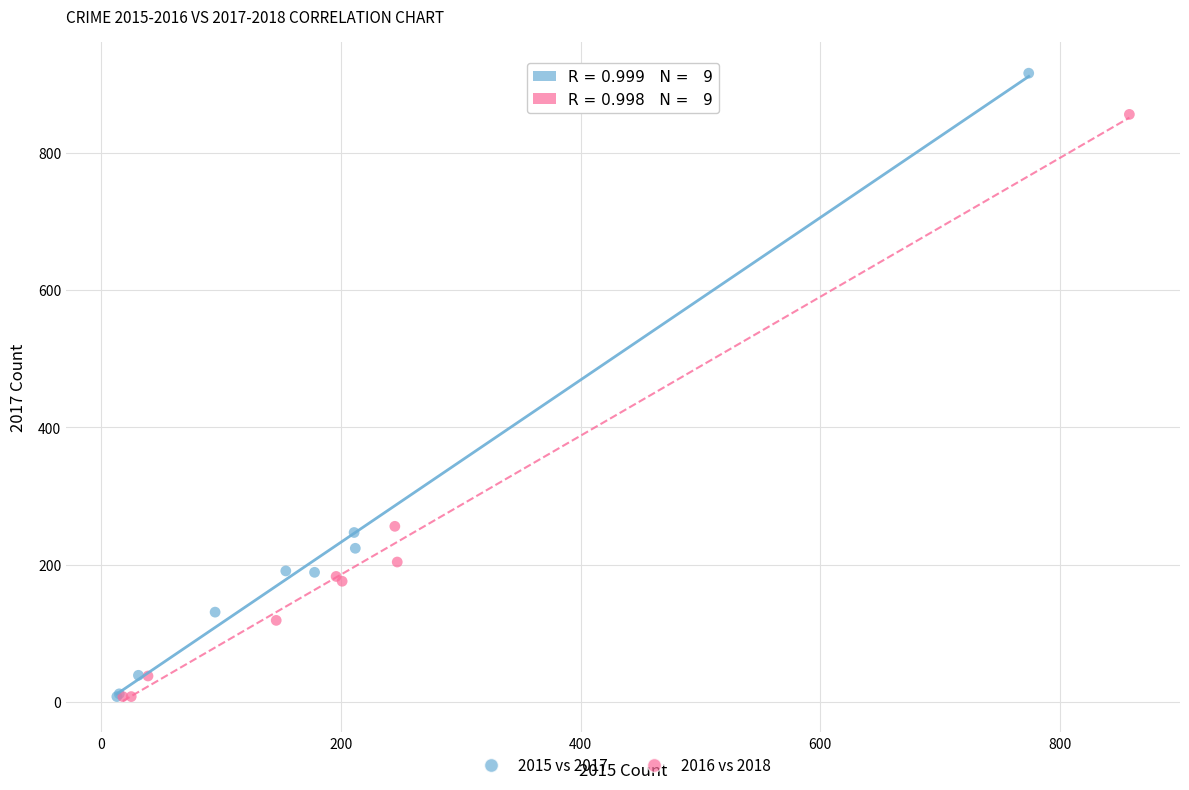

What are all the series names shown in the legend?

2015 vs 2017, 2016 vs 2018